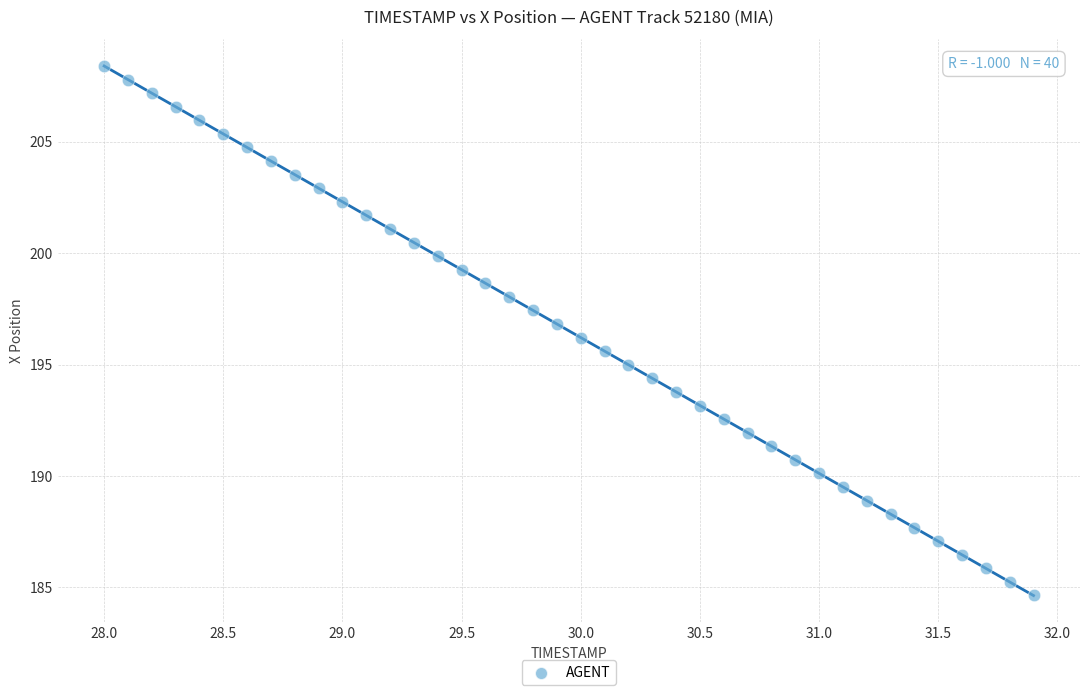

What is the range of Y values (max minus min)?

23.8